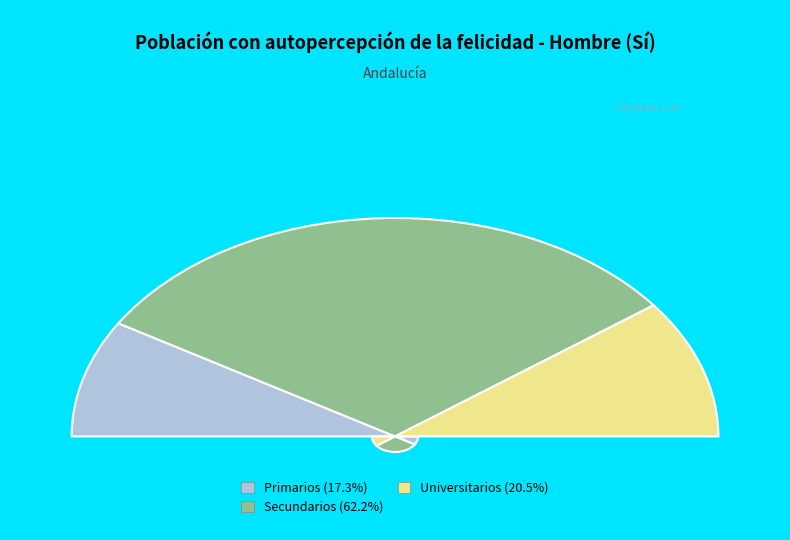

To the nearest percent, what is the difference between the largest and smallest slice percentages?

45%